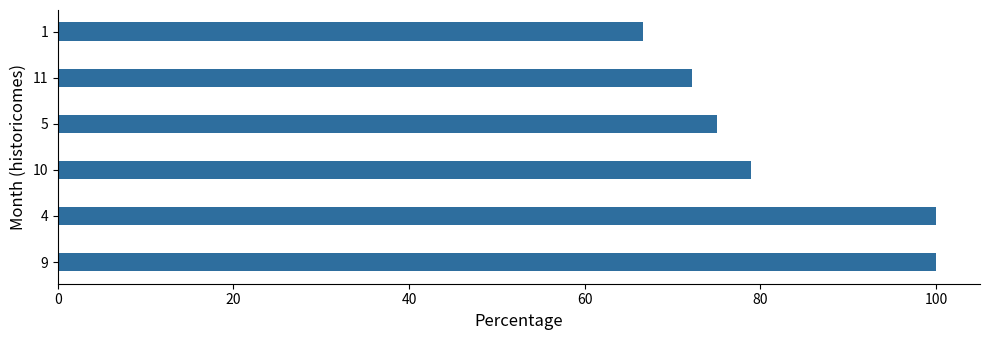

What is the minimum value shown in the chart?

66.7